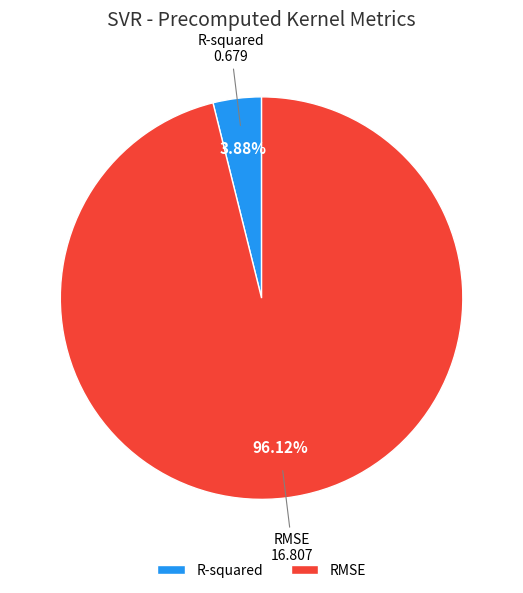

To the nearest percent, what portion does RMSE represent?

96%